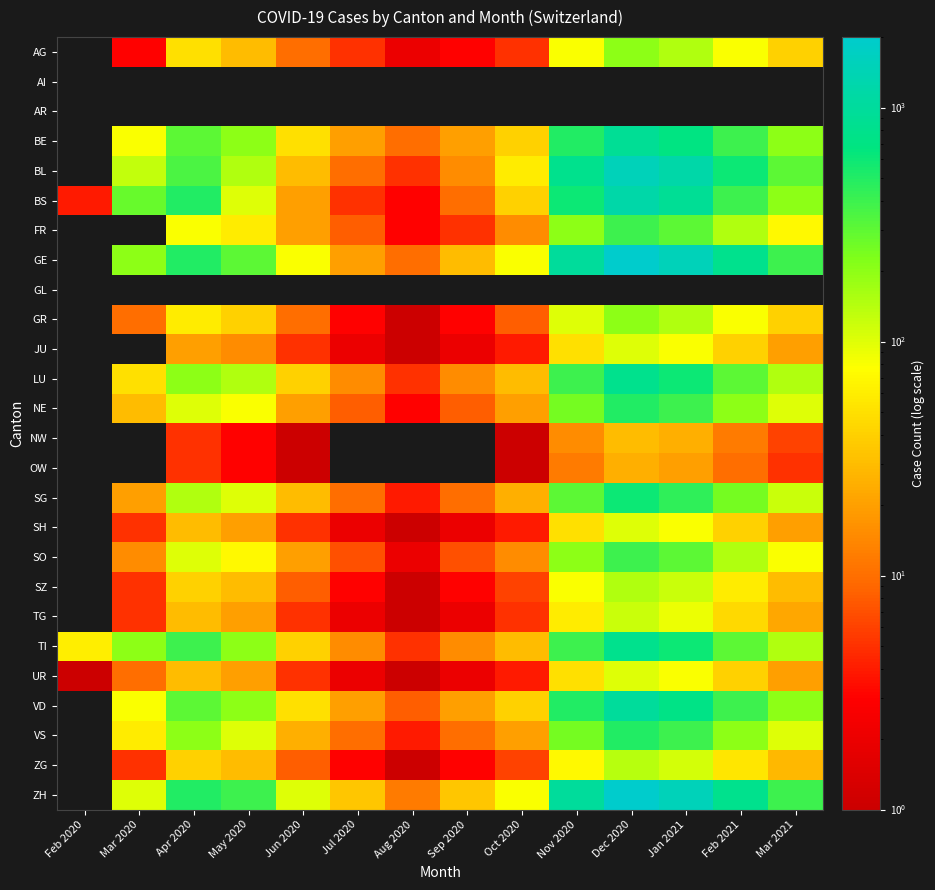

Reading left to right, extract all data points from this chart.

AG: Feb 2020=0	Mar 2020=3	Apr 2020=50	May 2020=30	Jun 2020=10	Jul 2020=5	Aug 2020=2	Sep 2020=3	Oct 2020=5	Nov 2020=80	Dec 2020=200	Jan 2021=150	Feb 2021=80	Mar 2021=40
AI: Feb 2020=0	Mar 2020=0	Apr 2020=0	May 2020=0	Jun 2020=0	Jul 2020=0	Aug 2020=0	Sep 2020=0	Oct 2020=0	Nov 2020=0	Dec 2020=0	Jan 2021=0	Feb 2021=0	Mar 2021=0
AR: Feb 2020=0	Mar 2020=0	Apr 2020=0	May 2020=0	Jun 2020=0	Jul 2020=0	Aug 2020=0	Sep 2020=0	Oct 2020=0	Nov 2020=0	Dec 2020=0	Jan 2021=0	Feb 2021=0	Mar 2021=0
BE: Feb 2020=0	Mar 2020=80	Apr 2020=300	May 2020=200	Jun 2020=50	Jul 2020=20	Aug 2020=10	Sep 2020=20	Oct 2020=40	Nov 2020=500	Dec 2020=900	Jan 2021=700	Feb 2021=400	Mar 2021=200
BL: Feb 2020=0	Mar 2020=130	Apr 2020=350	May 2020=150	Jun 2020=30	Jul 2020=10	Aug 2020=5	Sep 2020=15	Oct 2020=60	Nov 2020=800	Dec 2020=1500	Jan 2021=1200	Feb 2021=600	Mar 2021=300
BS: Feb 2020=4	Mar 2020=280	Apr 2020=500	May 2020=100	Jun 2020=20	Jul 2020=5	Aug 2020=3	Sep 2020=10	Oct 2020=40	Nov 2020=600	Dec 2020=1200	Jan 2021=900	Feb 2021=400	Mar 2021=200
FR: Feb 2020=0	Mar 2020=0	Apr 2020=80	May 2020=60	Jun 2020=20	Jul 2020=8	Aug 2020=3	Sep 2020=5	Oct 2020=15	Nov 2020=200	Dec 2020=400	Jan 2021=300	Feb 2021=150	Mar 2021=70
GE: Feb 2020=0	Mar 2020=200	Apr 2020=500	May 2020=300	Jun 2020=80	Jul 2020=20	Aug 2020=10	Sep 2020=30	Oct 2020=80	Nov 2020=1000	Dec 2020=2000	Jan 2021=1500	Feb 2021=800	Mar 2021=400
GL: Feb 2020=0	Mar 2020=0	Apr 2020=0	May 2020=0	Jun 2020=0	Jul 2020=0	Aug 2020=0	Sep 2020=0	Oct 2020=0	Nov 2020=0	Dec 2020=0	Jan 2021=0	Feb 2021=0	Mar 2021=0
GR: Feb 2020=0	Mar 2020=10	Apr 2020=60	May 2020=40	Jun 2020=10	Jul 2020=3	Aug 2020=1	Sep 2020=3	Oct 2020=8	Nov 2020=100	Dec 2020=200	Jan 2021=150	Feb 2021=80	Mar 2021=40
JU: Feb 2020=0	Mar 2020=0	Apr 2020=20	May 2020=15	Jun 2020=5	Jul 2020=2	Aug 2020=1	Sep 2020=2	Oct 2020=4	Nov 2020=50	Dec 2020=100	Jan 2021=80	Feb 2021=40	Mar 2021=20
LU: Feb 2020=0	Mar 2020=50	Apr 2020=200	May 2020=150	Jun 2020=40	Jul 2020=15	Aug 2020=5	Sep 2020=15	Oct 2020=30	Nov 2020=400	Dec 2020=800	Jan 2021=600	Feb 2021=300	Mar 2021=150
NE: Feb 2020=0	Mar 2020=30	Apr 2020=100	May 2020=80	Jun 2020=20	Jul 2020=8	Aug 2020=3	Sep 2020=8	Oct 2020=20	Nov 2020=250	Dec 2020=500	Jan 2021=400	Feb 2021=200	Mar 2021=100
NW: Feb 2020=0	Mar 2020=0	Apr 2020=5	May 2020=3	Jun 2020=1	Jul 2020=0	Aug 2020=0	Sep 2020=0	Oct 2020=1	Nov 2020=15	Dec 2020=30	Jan 2021=25	Feb 2021=12	Mar 2021=6
OW: Feb 2020=0	Mar 2020=0	Apr 2020=5	May 2020=3	Jun 2020=1	Jul 2020=0	Aug 2020=0	Sep 2020=0	Oct 2020=1	Nov 2020=12	Dec 2020=25	Jan 2021=20	Feb 2021=10	Mar 2021=5
SG: Feb 2020=0	Mar 2020=20	Apr 2020=150	May 2020=100	Jun 2020=30	Jul 2020=10	Aug 2020=4	Sep 2020=10	Oct 2020=25	Nov 2020=300	Dec 2020=600	Jan 2021=450	Feb 2021=250	Mar 2021=120
SH: Feb 2020=0	Mar 2020=5	Apr 2020=30	May 2020=20	Jun 2020=5	Jul 2020=2	Aug 2020=1	Sep 2020=2	Oct 2020=4	Nov 2020=50	Dec 2020=100	Jan 2021=80	Feb 2021=40	Mar 2021=20
SO: Feb 2020=0	Mar 2020=15	Apr 2020=100	May 2020=70	Jun 2020=20	Jul 2020=7	Aug 2020=2	Sep 2020=7	Oct 2020=15	Nov 2020=200	Dec 2020=400	Jan 2021=300	Feb 2021=150	Mar 2021=80
SZ: Feb 2020=0	Mar 2020=5	Apr 2020=40	May 2020=30	Jun 2020=8	Jul 2020=3	Aug 2020=1	Sep 2020=3	Oct 2020=6	Nov 2020=80	Dec 2020=150	Jan 2021=120	Feb 2021=60	Mar 2021=30
TG: Feb 2020=0	Mar 2020=5	Apr 2020=30	May 2020=20	Jun 2020=5	Jul 2020=2	Aug 2020=1	Sep 2020=2	Oct 2020=5	Nov 2020=60	Dec 2020=120	Jan 2021=90	Feb 2021=45	Mar 2021=22
TI: Feb 2020=61	Mar 2020=200	Apr 2020=400	May 2020=200	Jun 2020=40	Jul 2020=15	Aug 2020=5	Sep 2020=15	Oct 2020=30	Nov 2020=400	Dec 2020=800	Jan 2021=600	Feb 2021=300	Mar 2021=150
UR: Feb 2020=1	Mar 2020=10	Apr 2020=30	May 2020=20	Jun 2020=5	Jul 2020=2	Aug 2020=1	Sep 2020=2	Oct 2020=4	Nov 2020=50	Dec 2020=100	Jan 2021=80	Feb 2021=40	Mar 2021=20
VD: Feb 2020=0	Mar 2020=80	Apr 2020=300	May 2020=200	Jun 2020=50	Jul 2020=20	Aug 2020=8	Sep 2020=20	Oct 2020=40	Nov 2020=500	Dec 2020=1000	Jan 2021=750	Feb 2021=400	Mar 2021=200
VS: Feb 2020=0	Mar 2020=60	Apr 2020=200	May 2020=100	Jun 2020=25	Jul 2020=10	Aug 2020=4	Sep 2020=10	Oct 2020=20	Nov 2020=250	Dec 2020=500	Jan 2021=400	Feb 2021=200	Mar 2021=100
ZG: Feb 2020=0	Mar 2020=5	Apr 2020=40	May 2020=30	Jun 2020=8	Jul 2020=3	Aug 2020=1	Sep 2020=3	Oct 2020=6	Nov 2020=70	Dec 2020=140	Jan 2021=110	Feb 2021=55	Mar 2021=28
ZH: Feb 2020=0	Mar 2020=100	Apr 2020=500	May 2020=400	Jun 2020=100	Jul 2020=35	Aug 2020=12	Sep 2020=35	Oct 2020=80	Nov 2020=1000	Dec 2020=2000	Jan 2021=1500	Feb 2021=800	Mar 2021=400